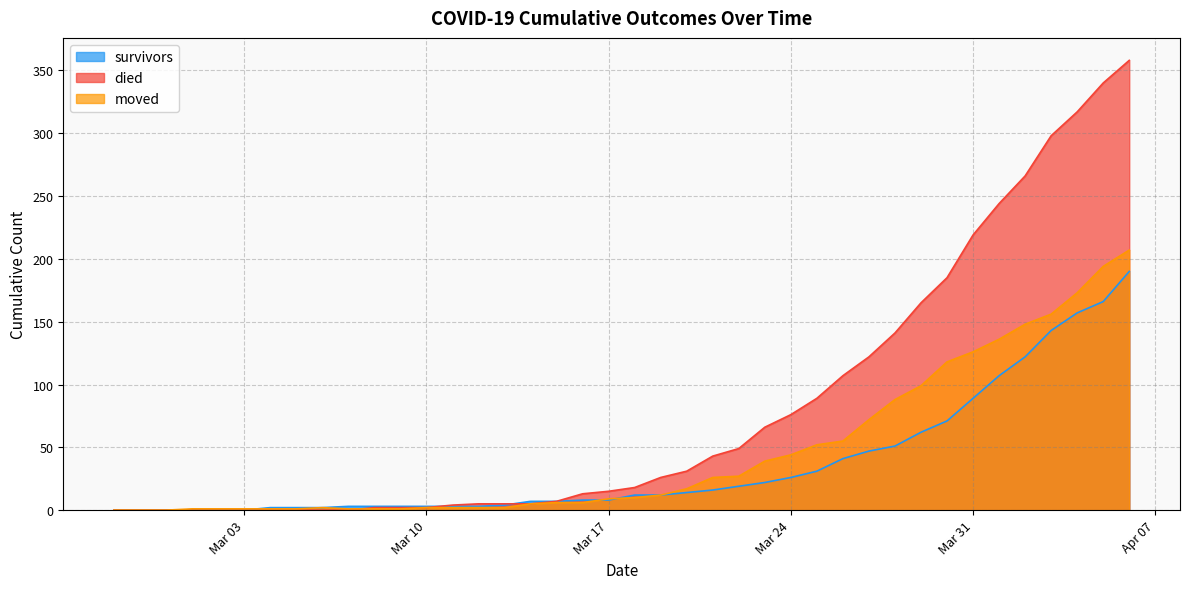

True or false: moved has a value of 194 at 2020-04-05.

True